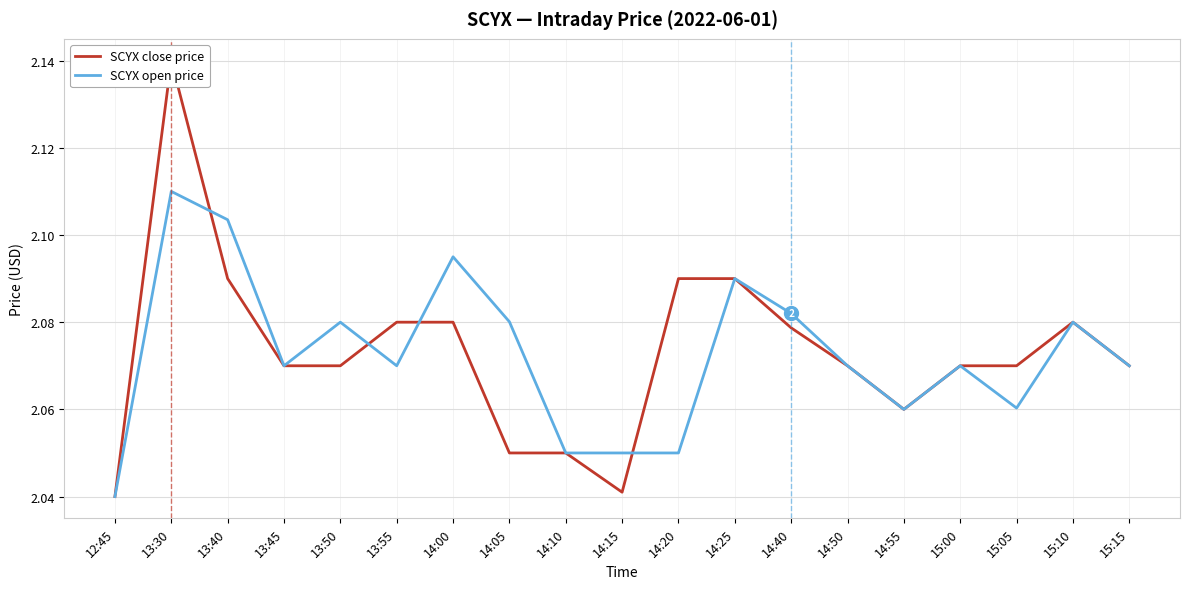

What is the label of the 10th point from the left?

14:15